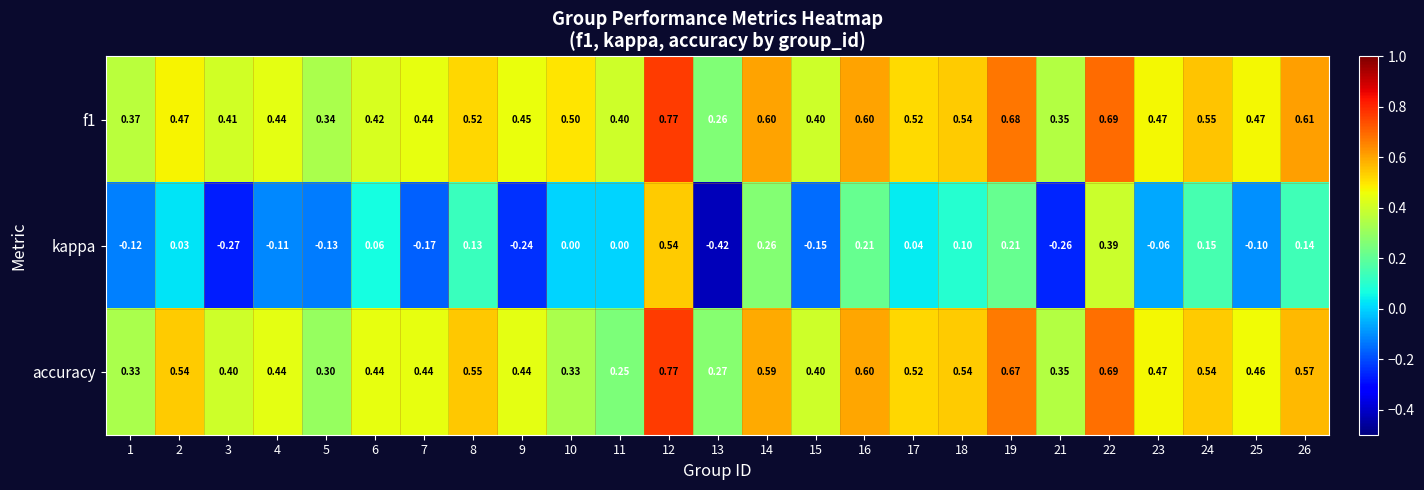

Is the value of kappa at 2 greater than the value of accuracy at 2?

No